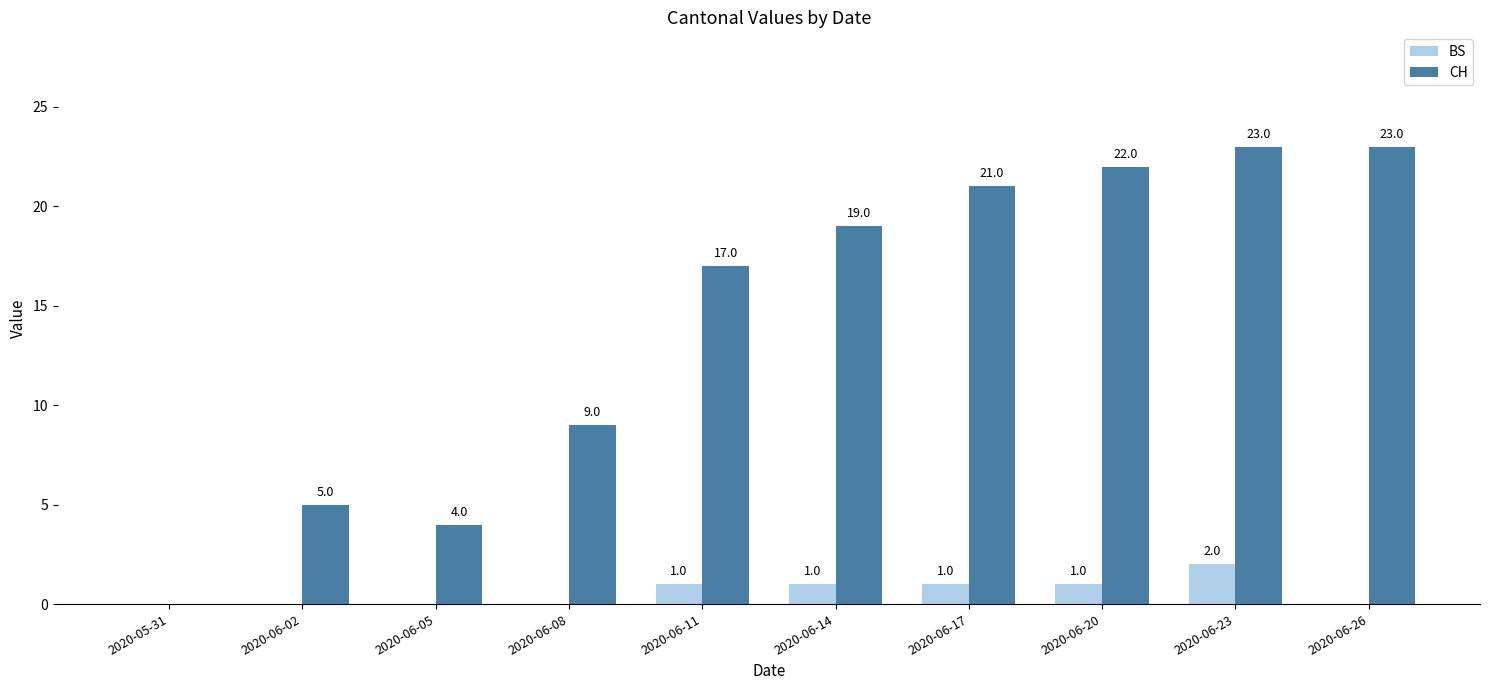

What is the total value across all series at 2020-06-02?

5